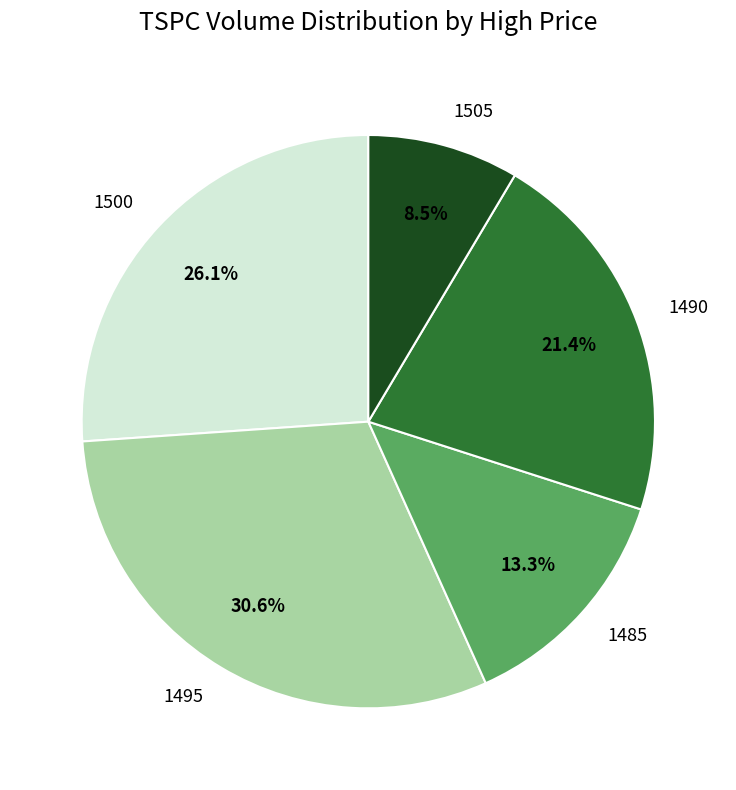

Which slice is the smallest?

1505